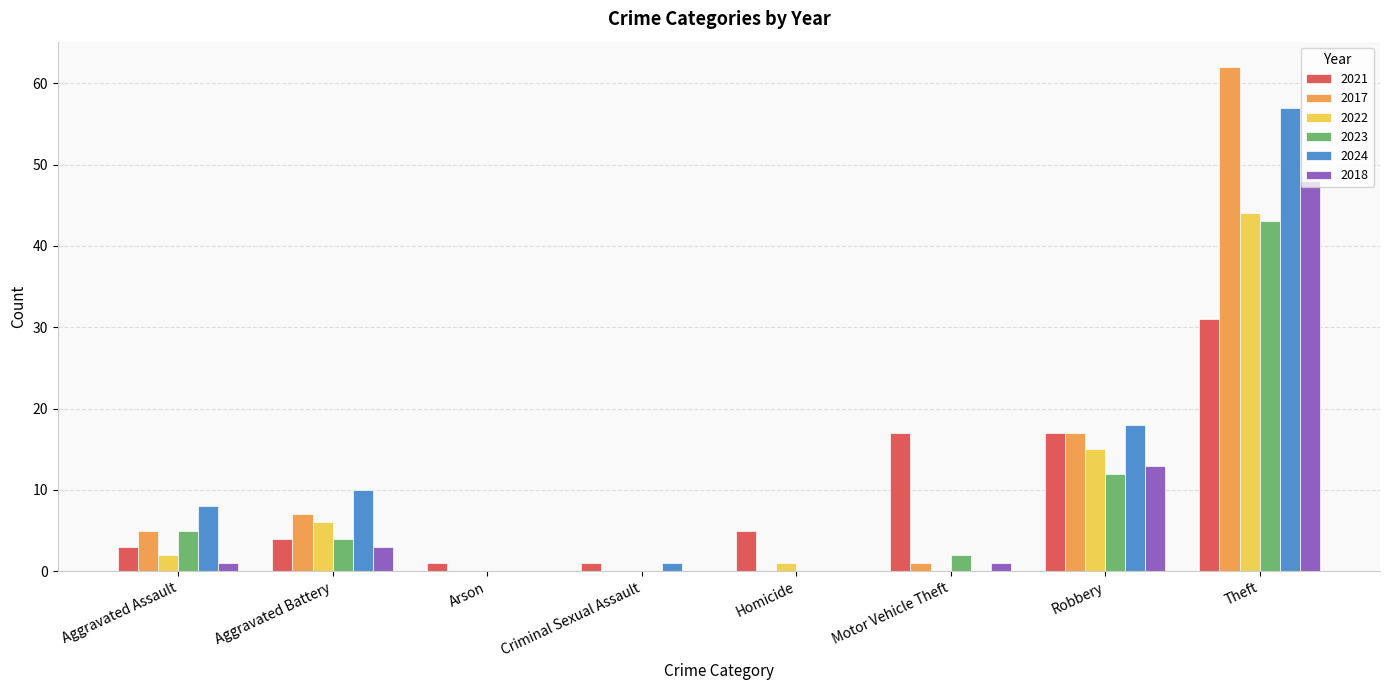

Count the number of categories in the chart.

8